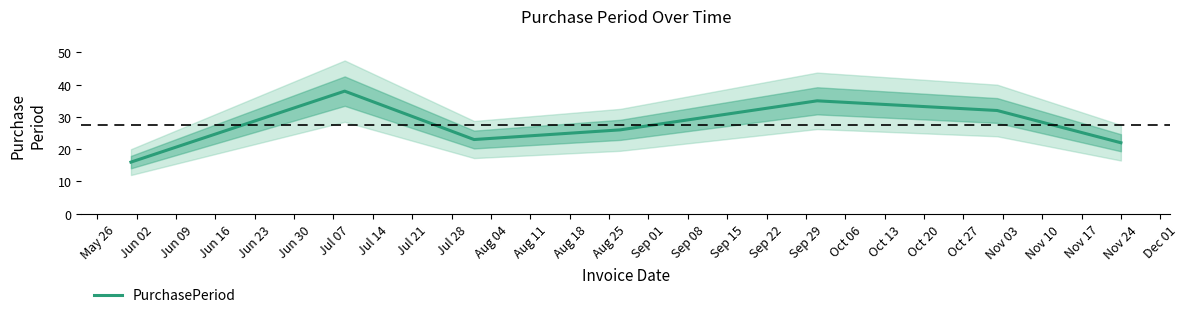

How many data points are less than 26?

3